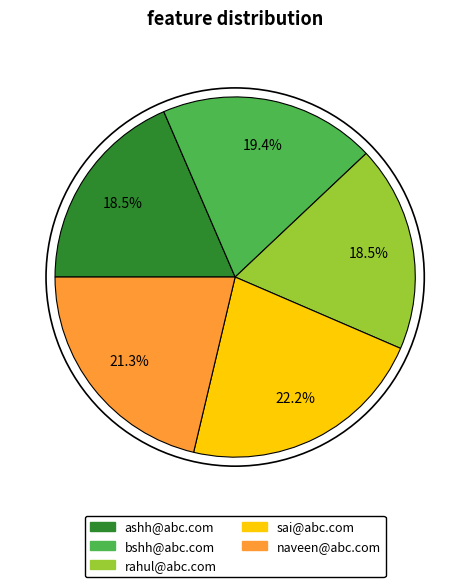

Does any single category account for the majority?

No